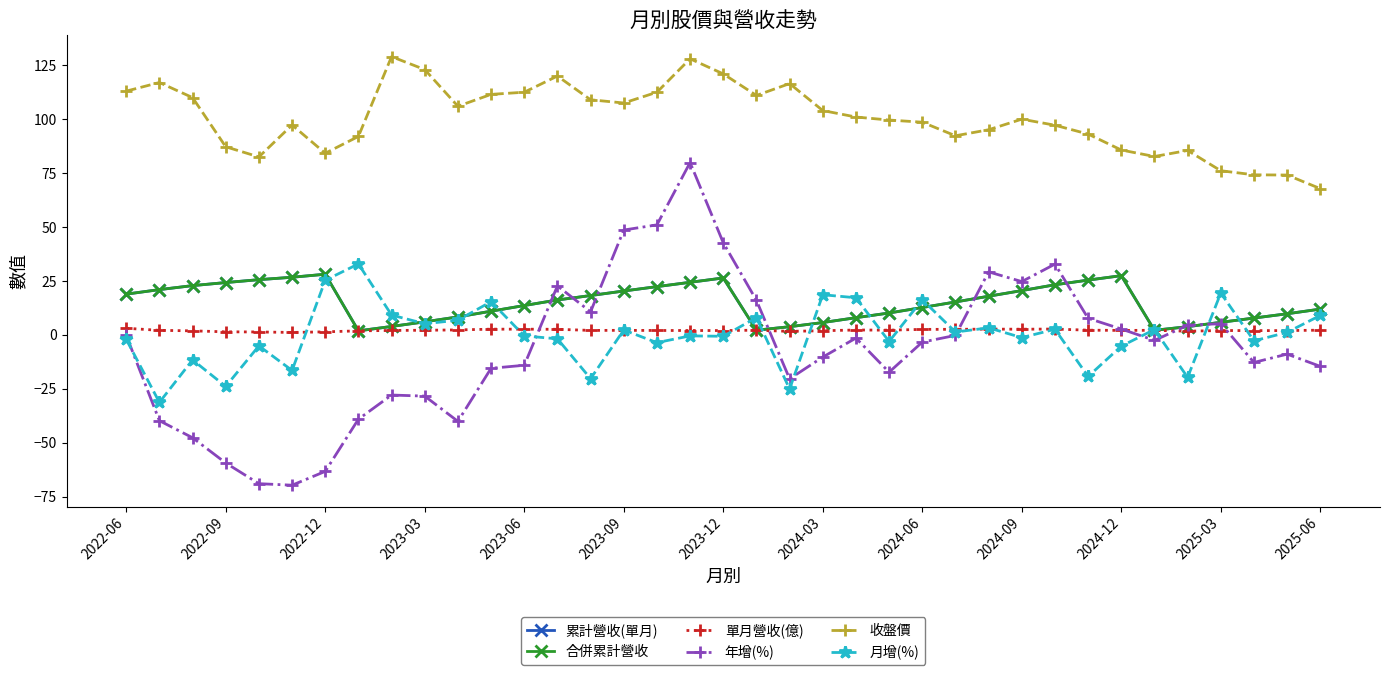

True or false: 年增(%) and 收盤價 cross at least once.

False